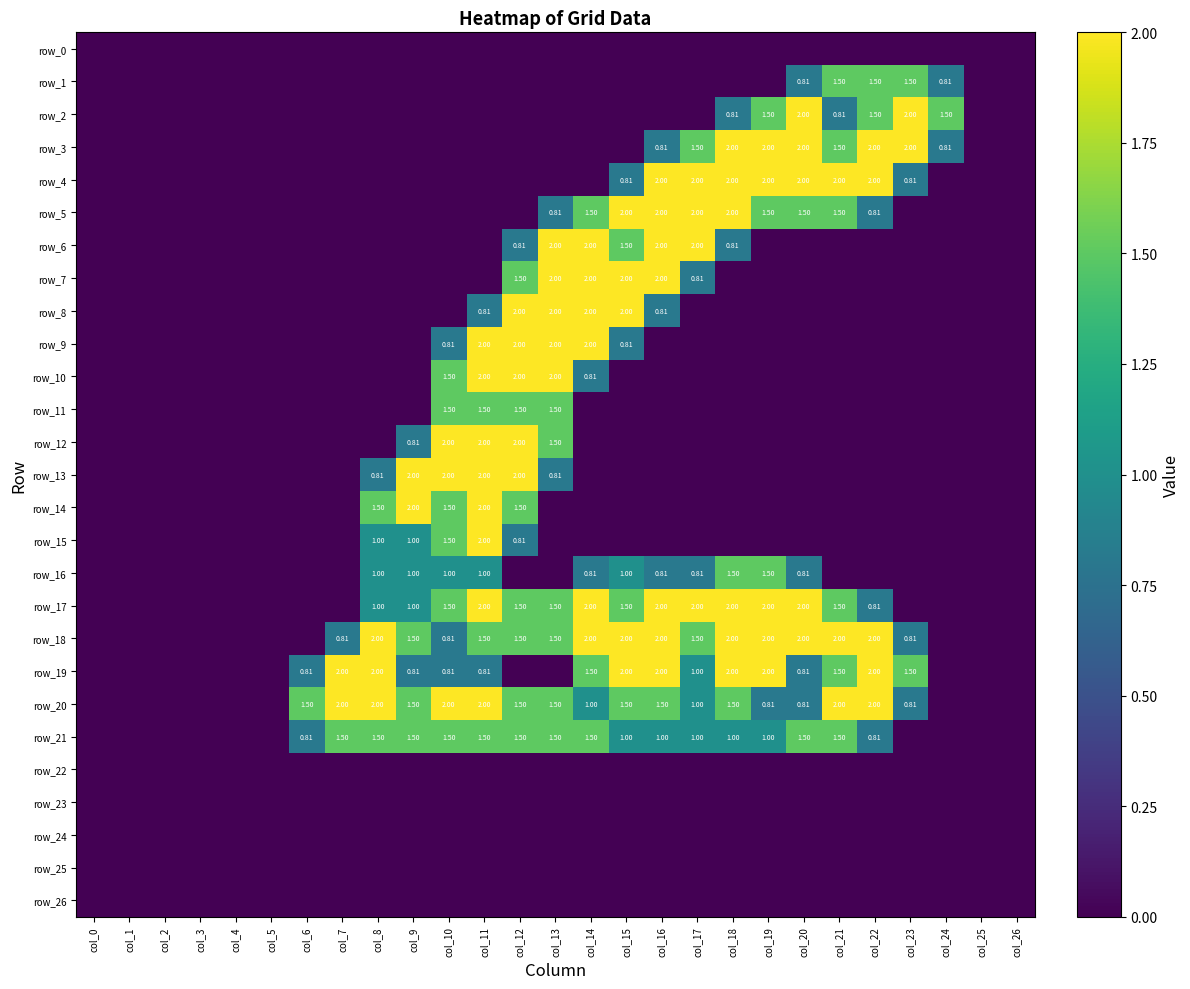

Which series changed the most between col_20 and col_25?

row_2